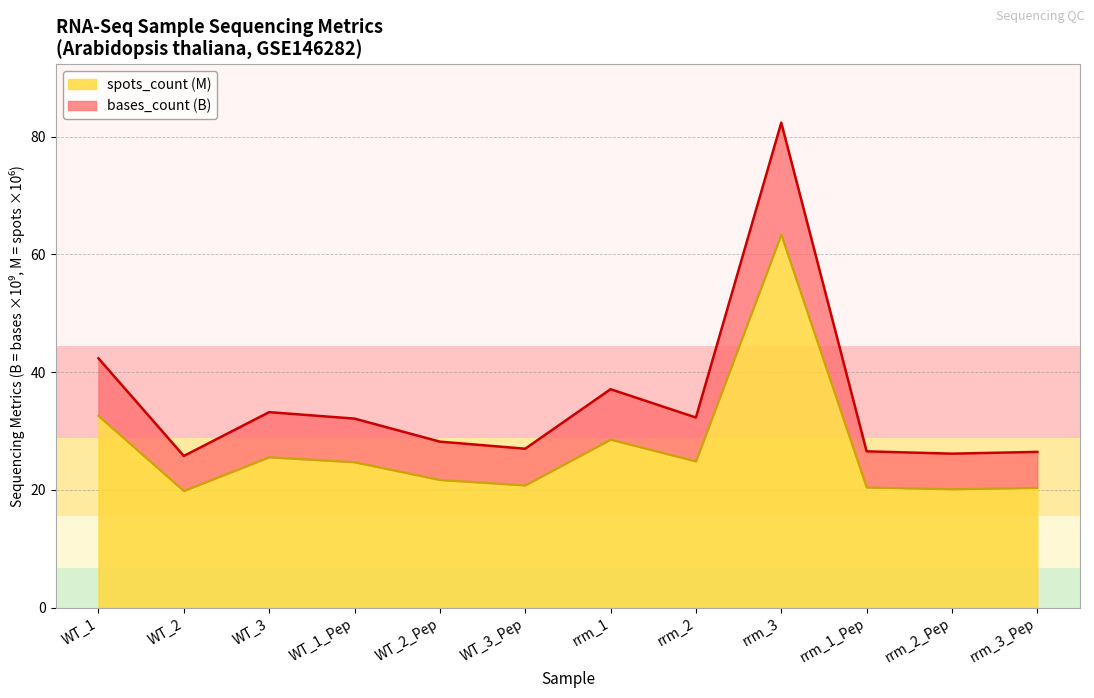

What is the greatest value displayed?

82.4